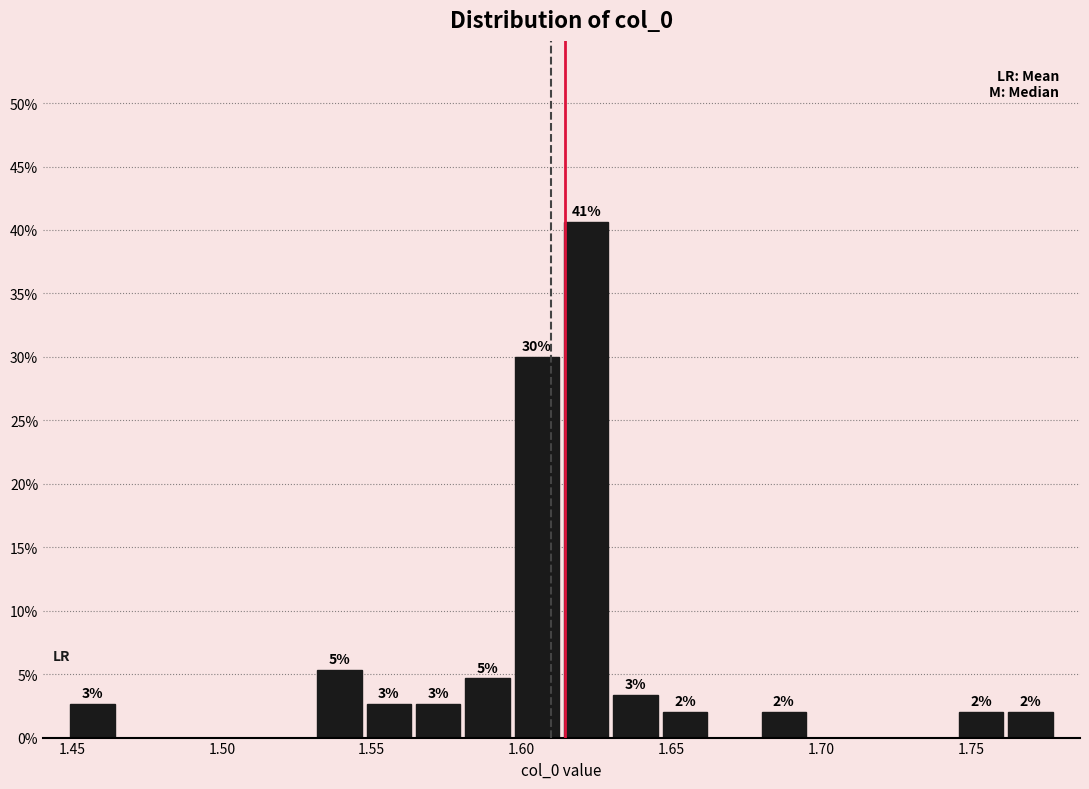

Read against the x-axis, roughly where is the centre of the tallest bar?

1.620